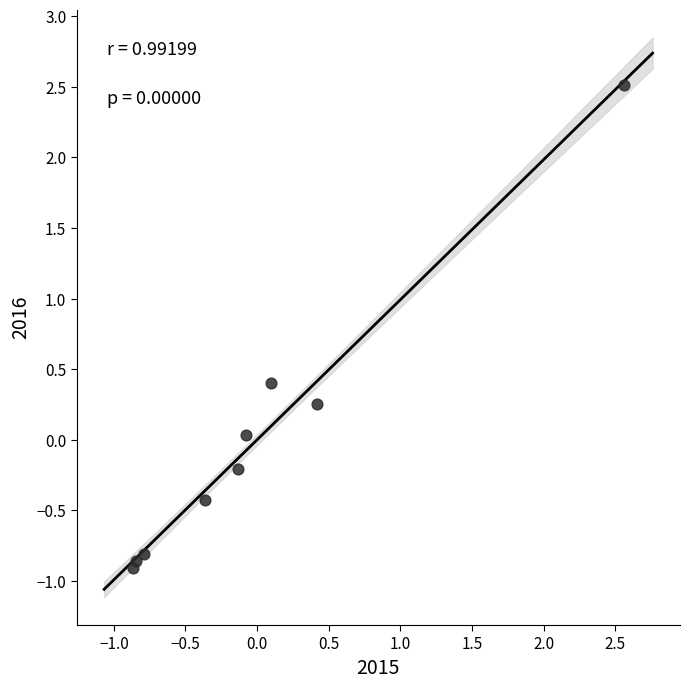

What is the range of Y values (max minus min)?

3.4